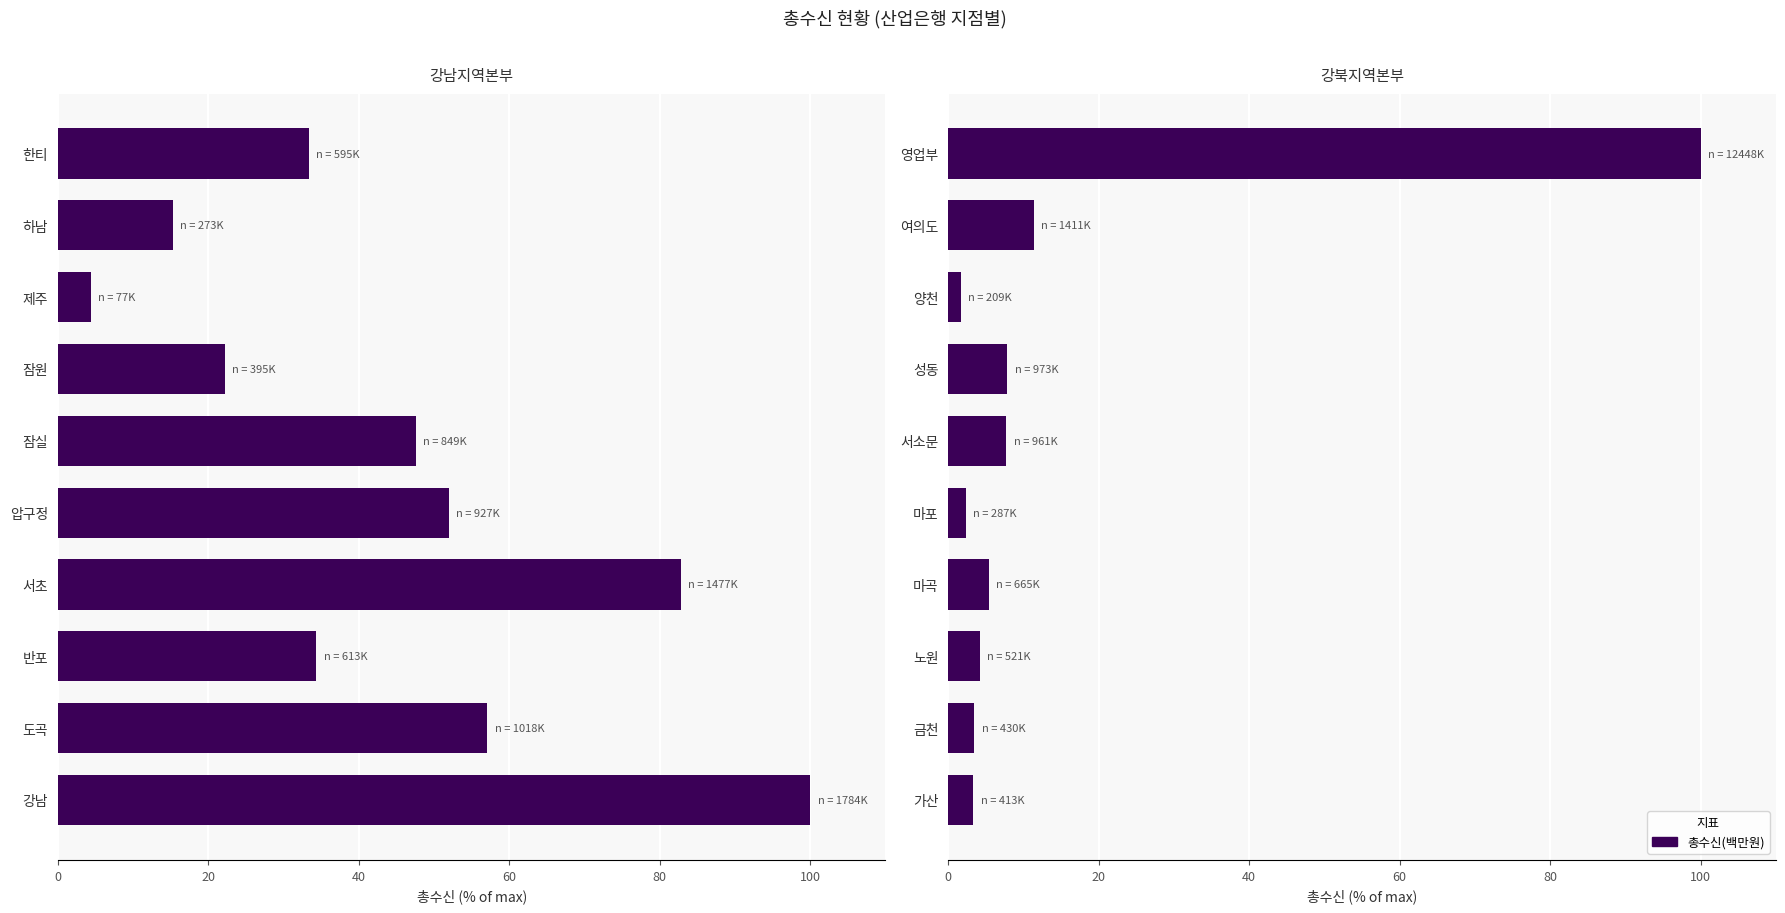

What position from the left is 금천?

2